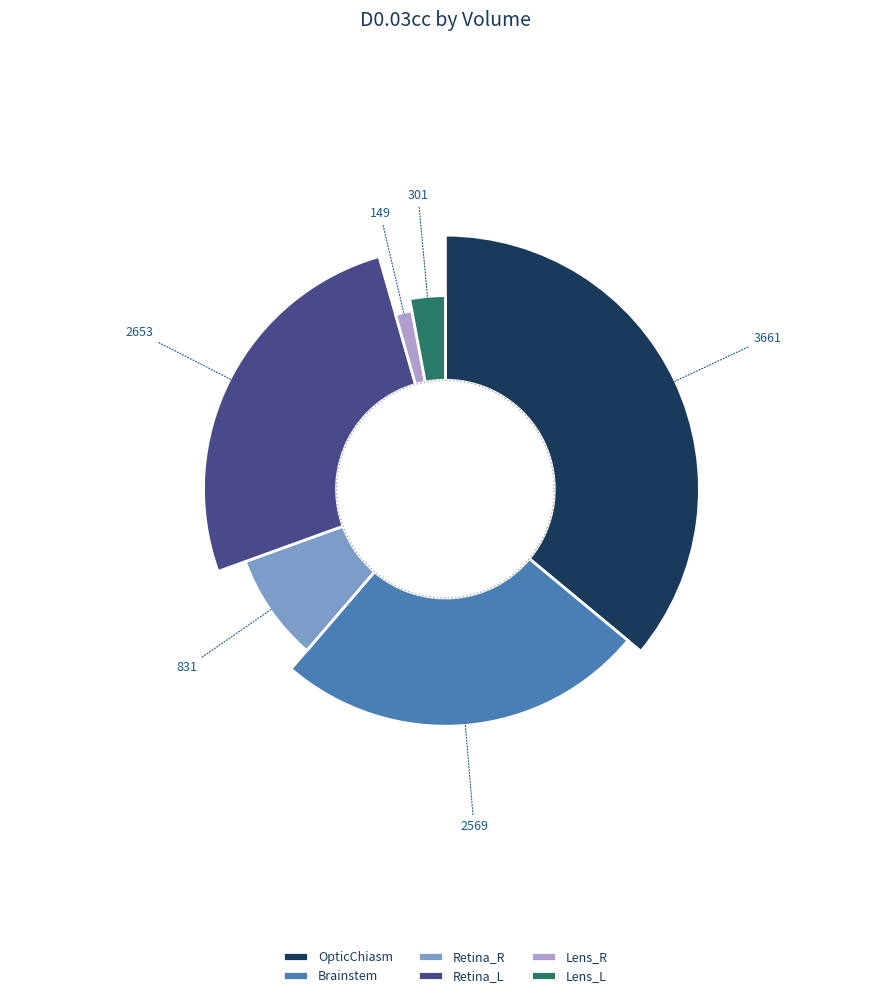

Which category has the biggest portion of the pie?

OpticChiasm